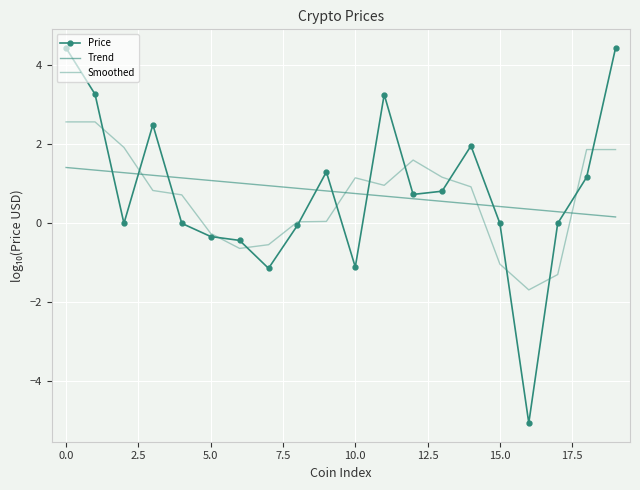

What is the label of the 5th point from the right?

15